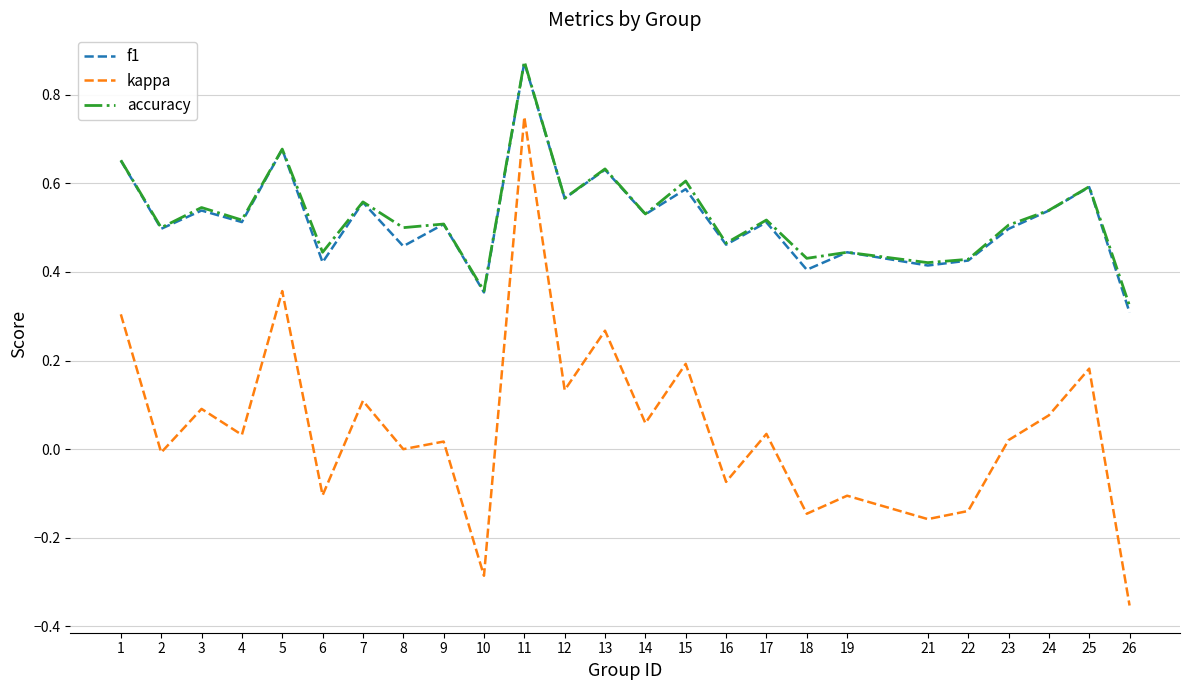

True or false: accuracy and kappa intersect in this chart.

False